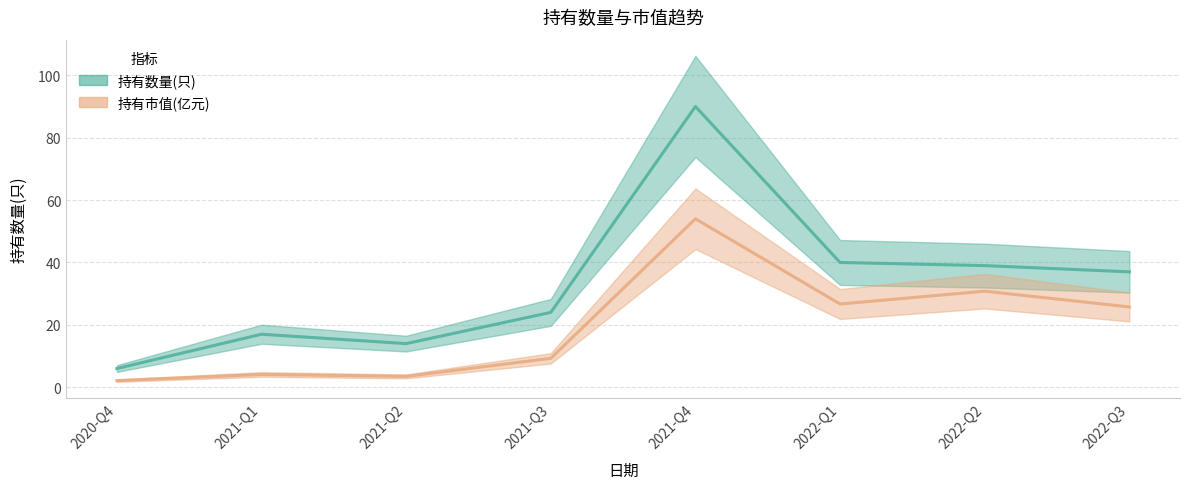

How many interior local valleys does the 持有市值(亿元) series have?

2